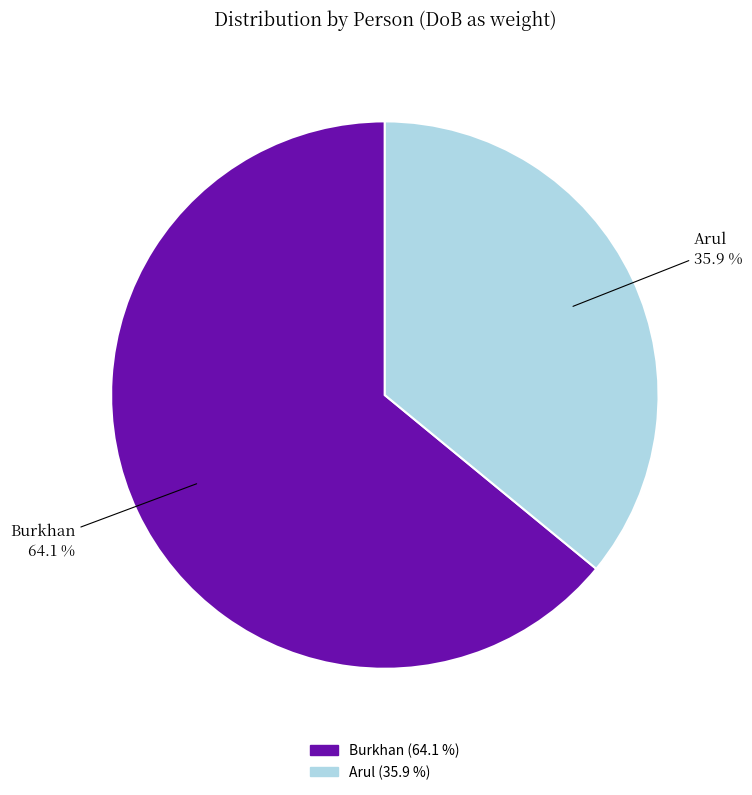

Between Arul and Burkhan, which is larger?

Burkhan